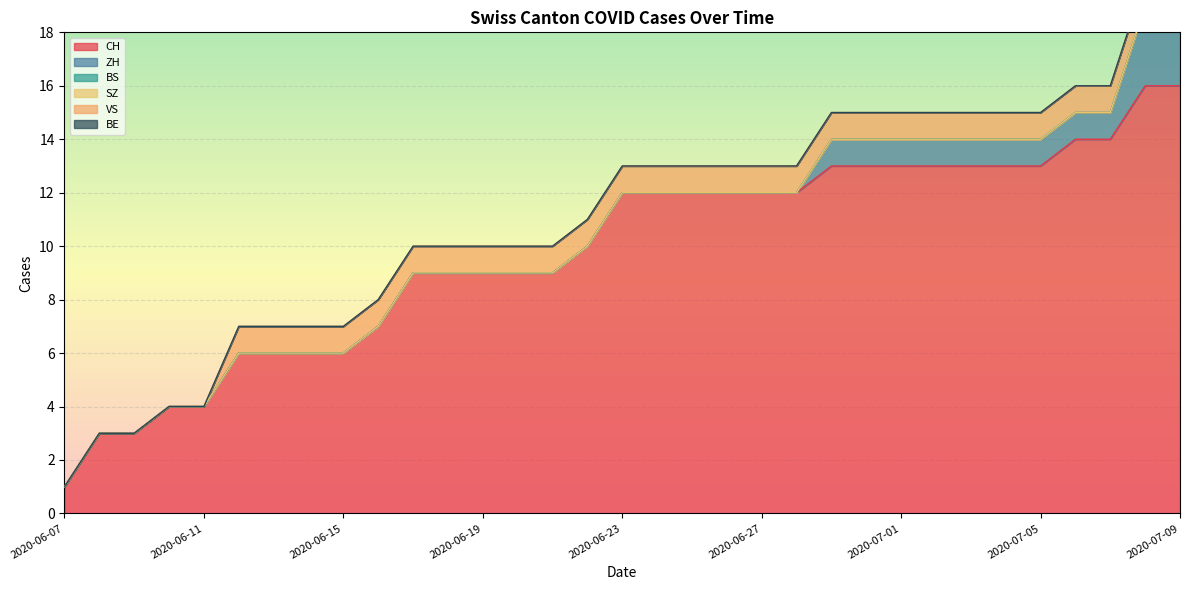

What is the label of the 32nd point from the right?

2020-06-08